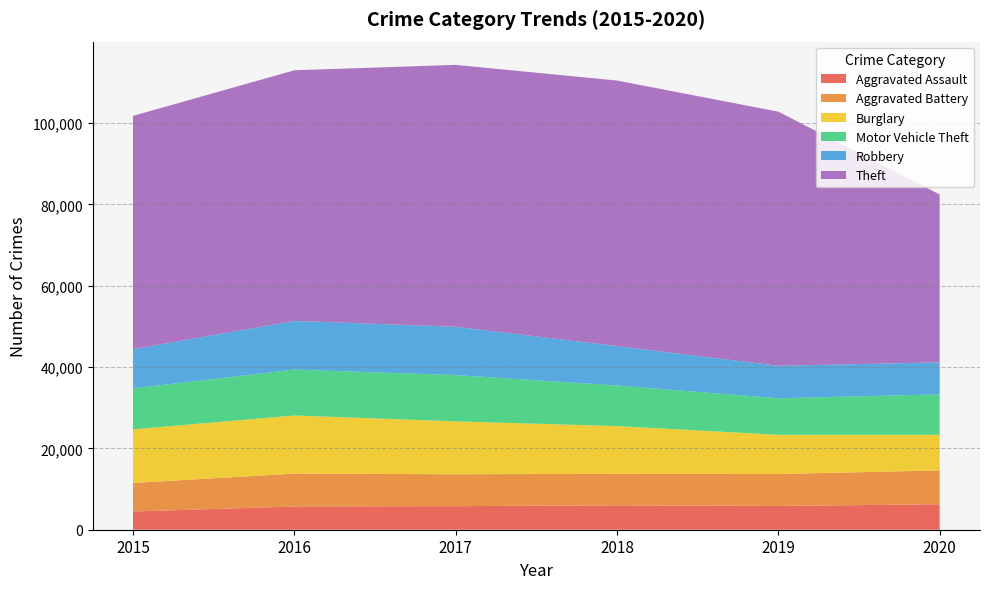

Reading left to right, list all the values displayed in this chart.

Aggravated Assault: 2015=4480	2016=5712	2017=5793	2018=6001	2019=5840	2020=6263
Aggravated Battery: 2015=7018	2016=8085	2017=7845	2018=7735	2019=7857	2020=8317
Burglary: 2015=13184	2016=14289	2017=13001	2018=11746	2019=9638	2020=8752
Motor Vehicle Theft: 2015=10068	2016=11286	2017=11380	2018=9983	2019=8978	2020=9952
Robbery: 2015=9638	2016=11960	2017=11880	2018=9679	2019=7994	2020=7854
Theft: 2015=57347	2016=61617	2017=64378	2018=65281	2019=62473	2020=41274